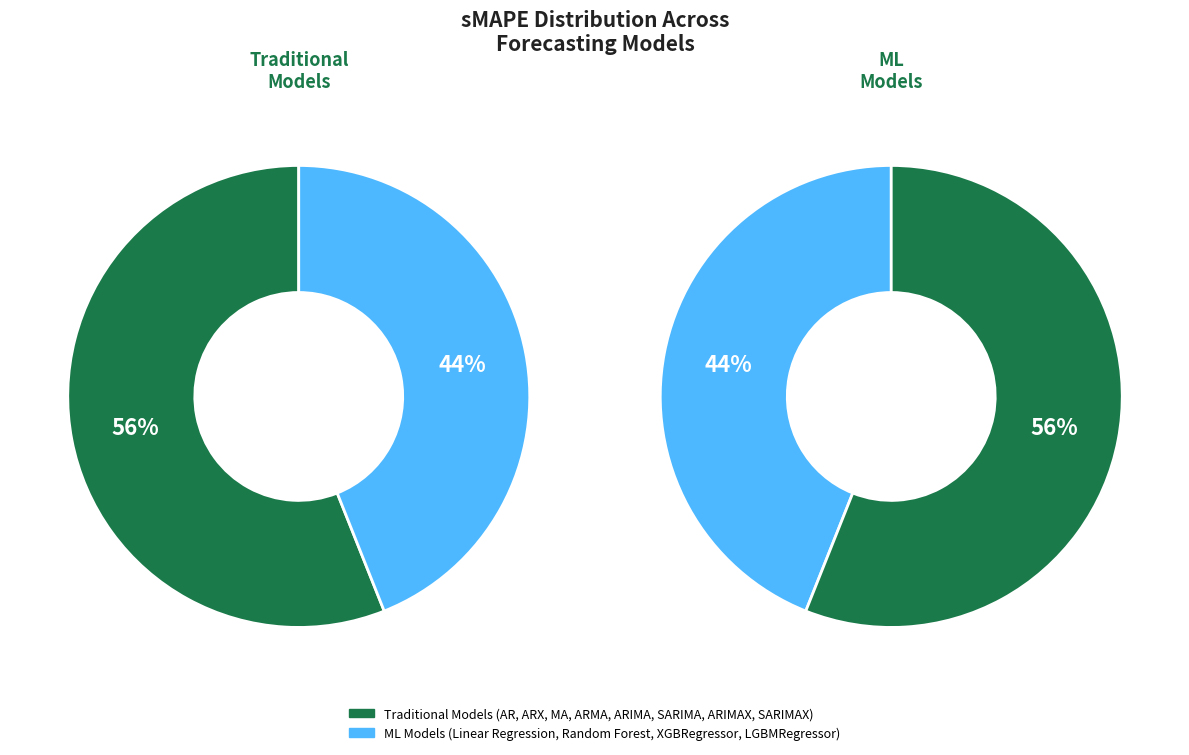

To the nearest percent, what is the combined percentage of ARIMA and ARMA?

12%